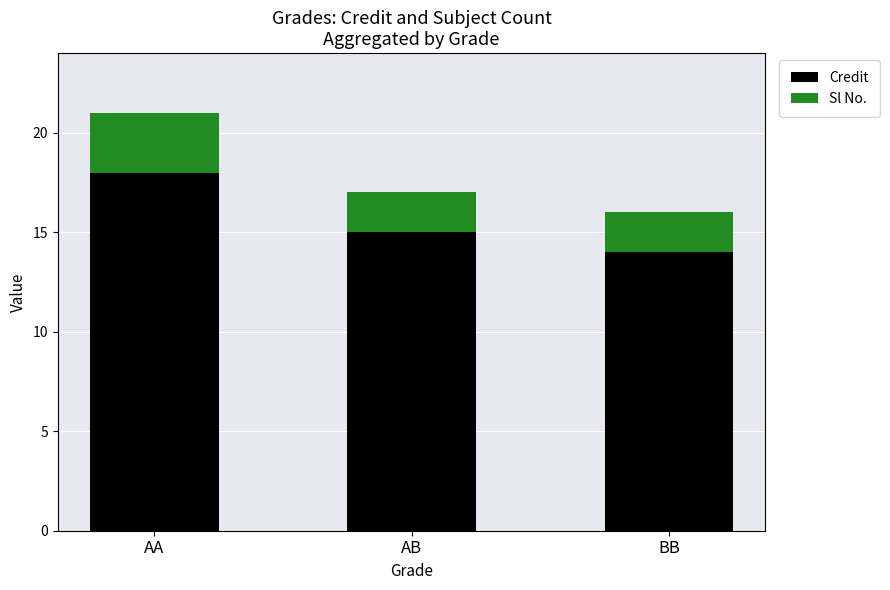

Read the Credit value at BB.

14